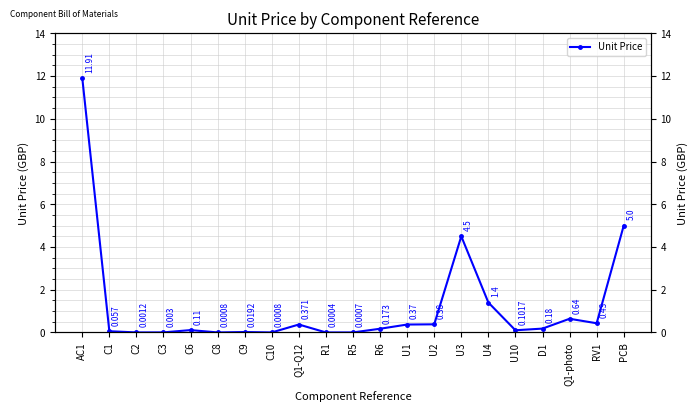

Does the chart have visible grid lines?

Yes